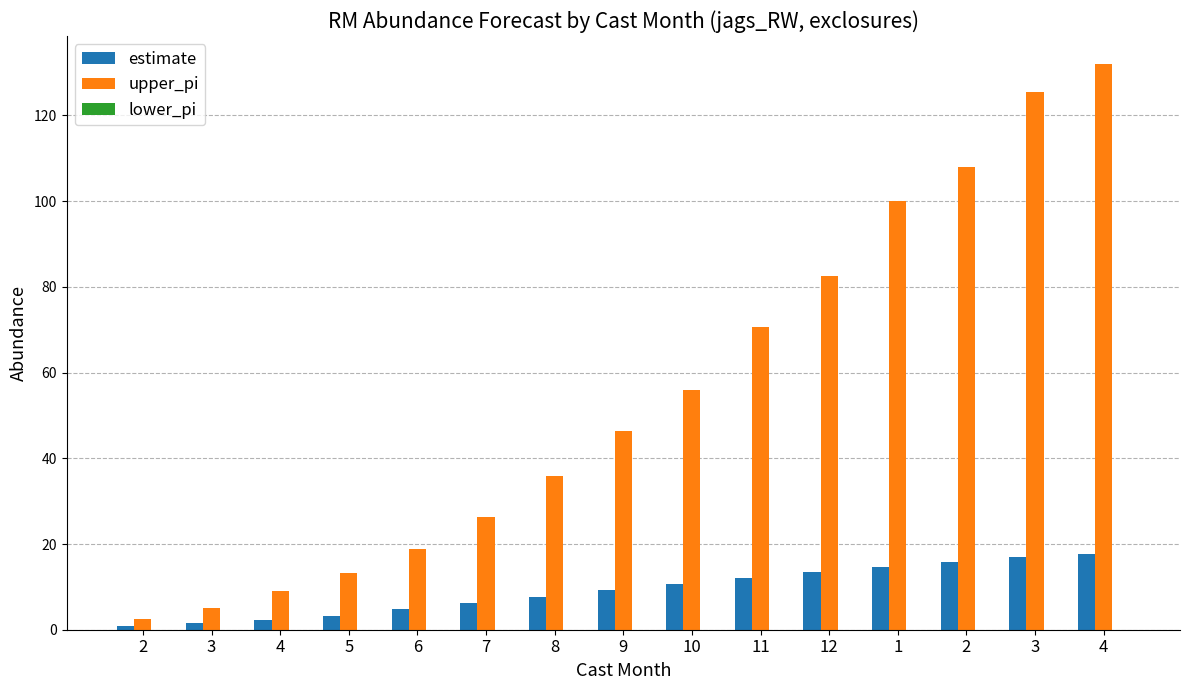

How many groups of bars are there?

15